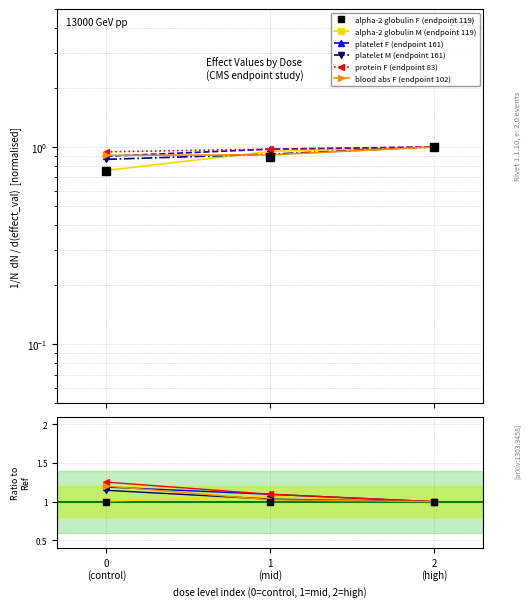

True or false: blood abs F (endpoint 102) has a value of 0.2 at 2
(high).

False